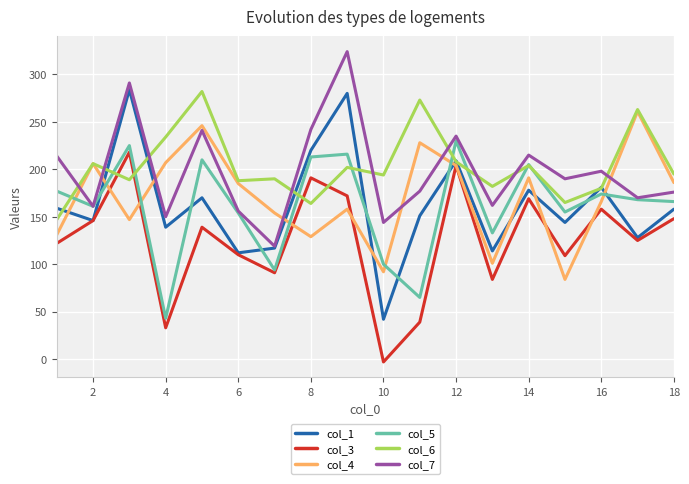

Which series has the largest total across all categories?

col_6